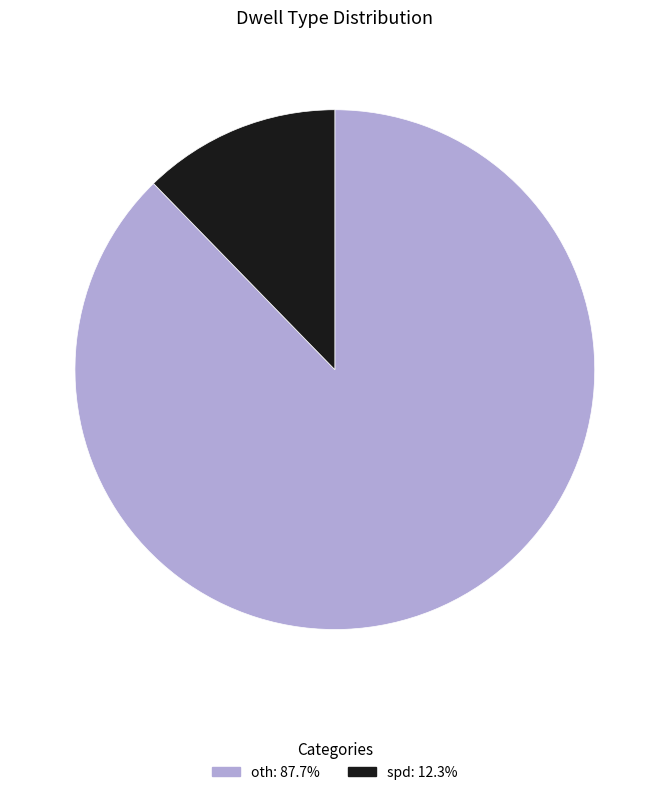

True or false: spd accounts for 20% of the total.

False